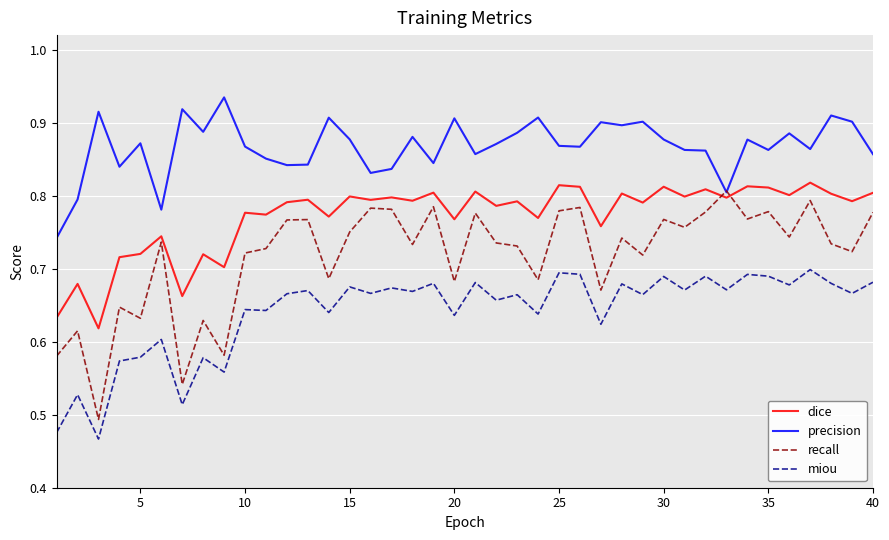

Count the number of categories in the chart.

40